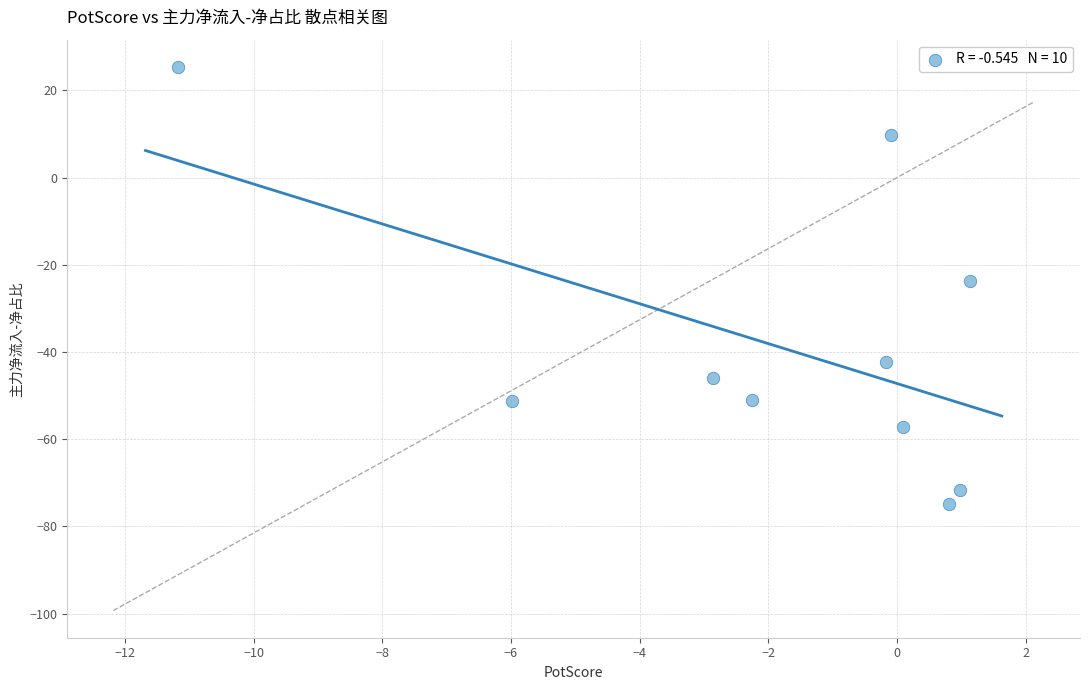

What is the range of X values (max minus min)?

12.3